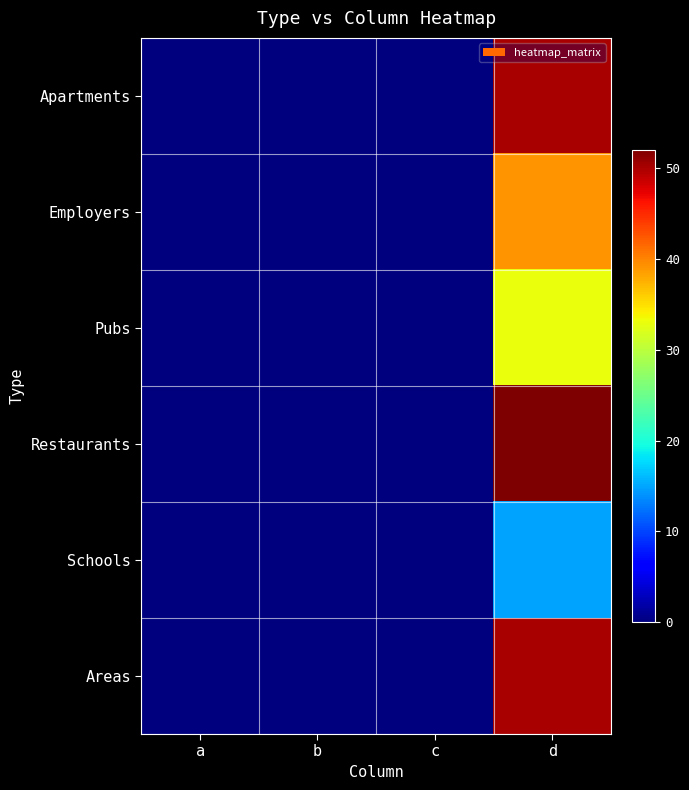

Which category has the highest value across all series?

d